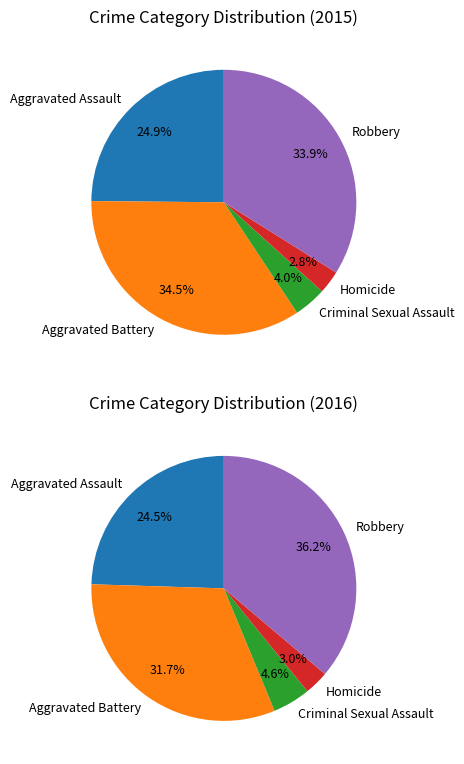

The Criminal Sexual Assault slice represents 1% of the pie. True or false?

False